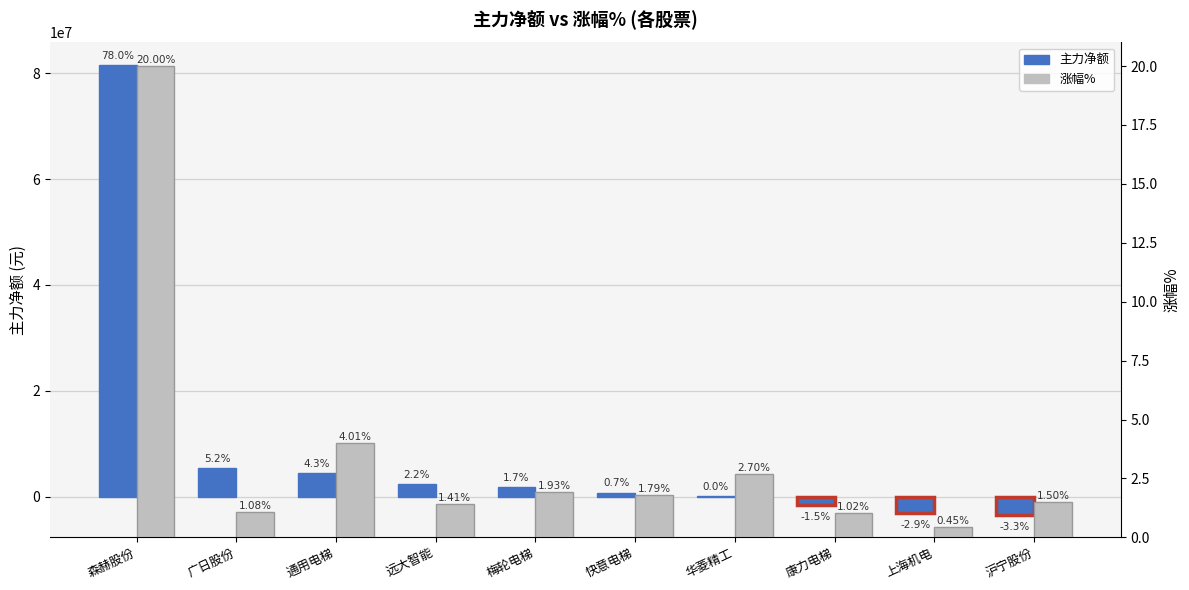

What is the difference between the second highest and minimum values in the 涨幅% series?

3.6